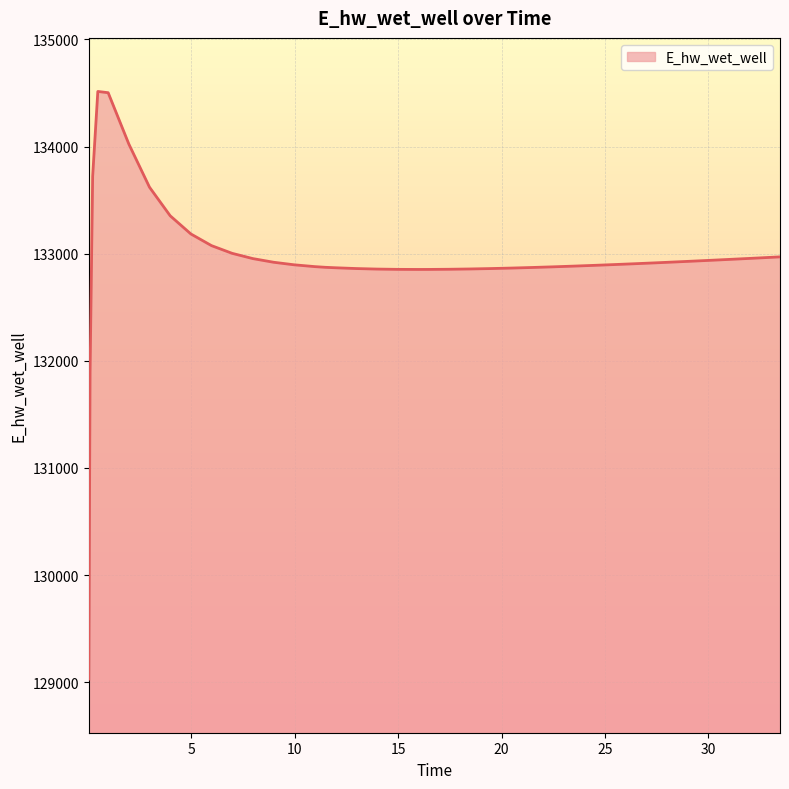

What is the greatest value displayed?

134514.3